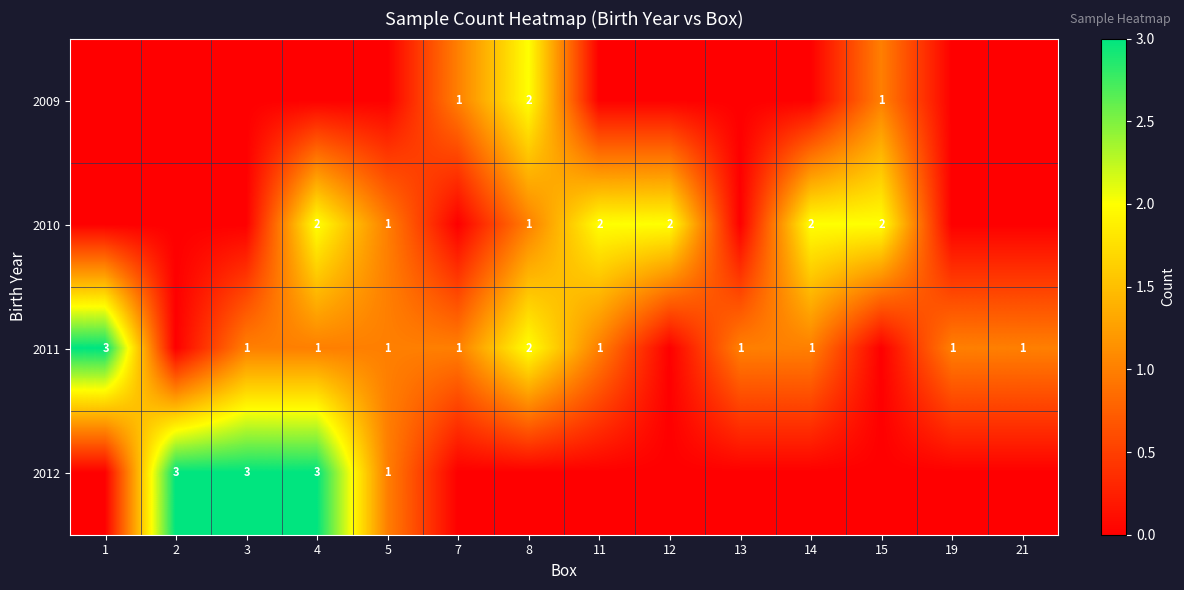

The 2010 series shows 2 at 11. True or false?

True